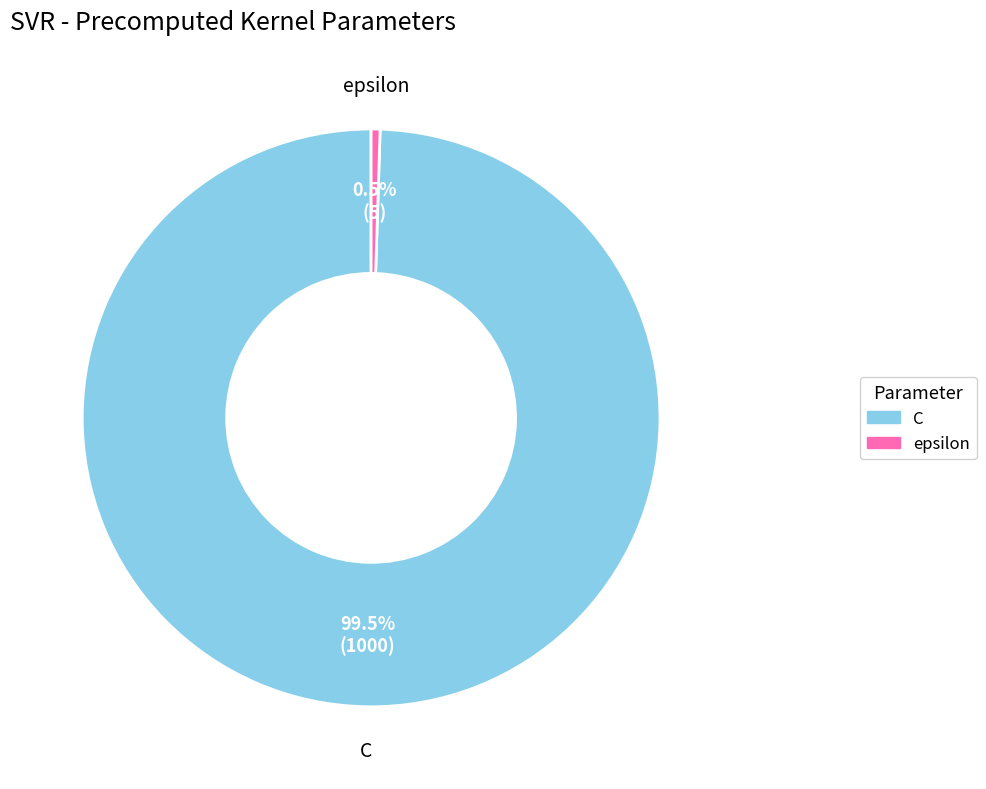

What is the majority slice?

C